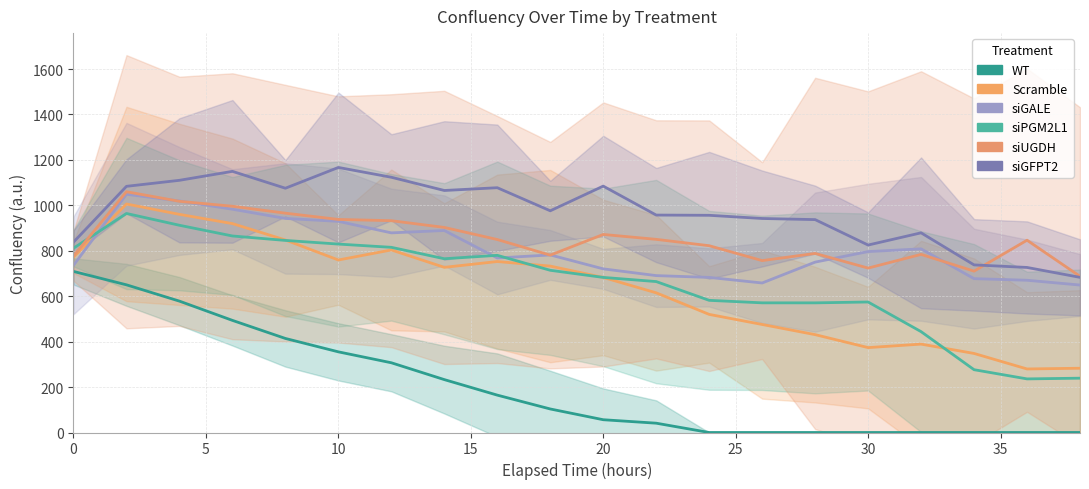

Which series has the largest range (max minus min)?

siPGM2L1